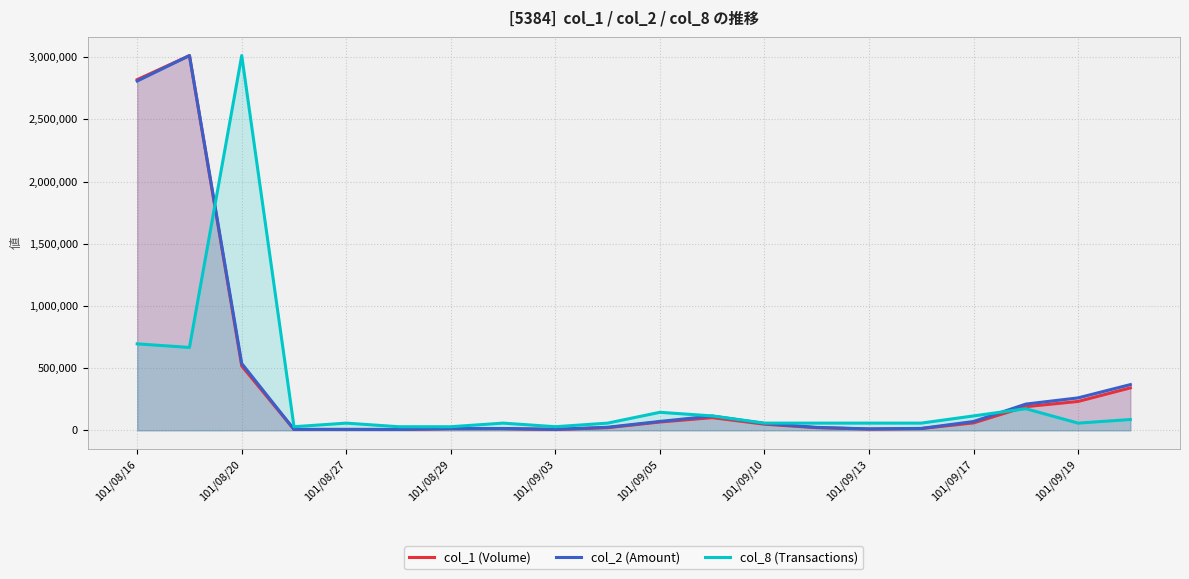

At how many categories does at least one series exceed 1938578?

3